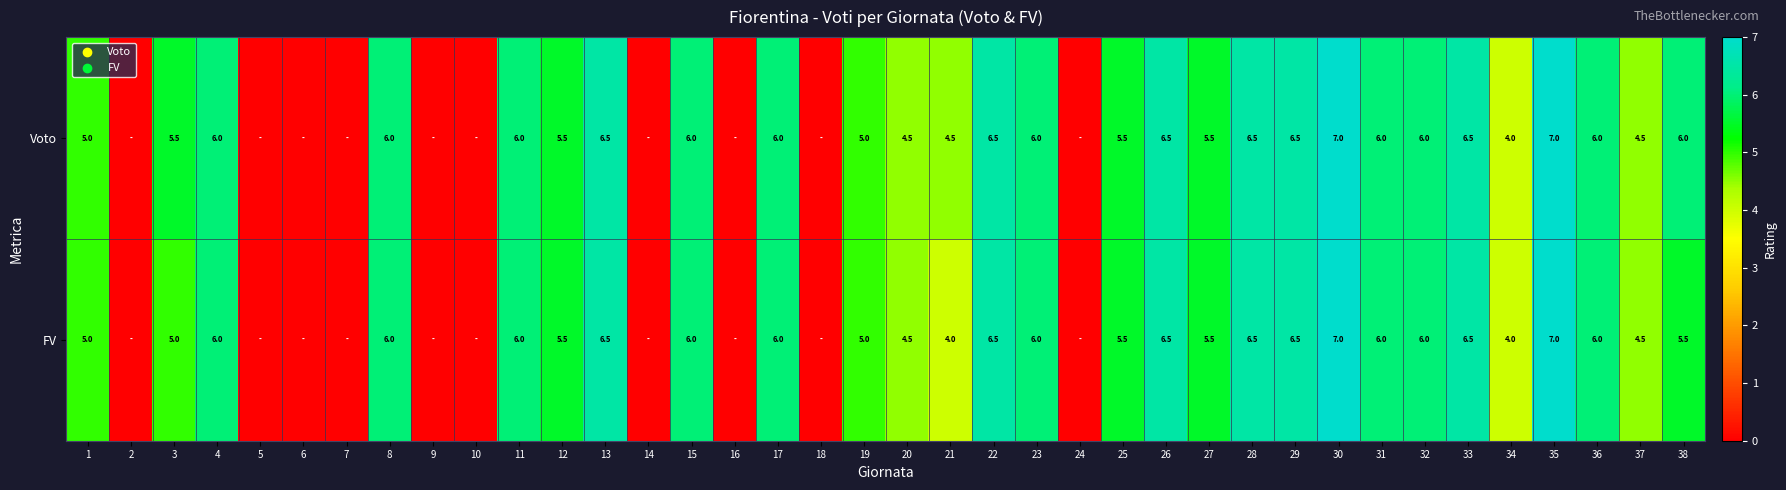

How many categories are shown in the chart?

38